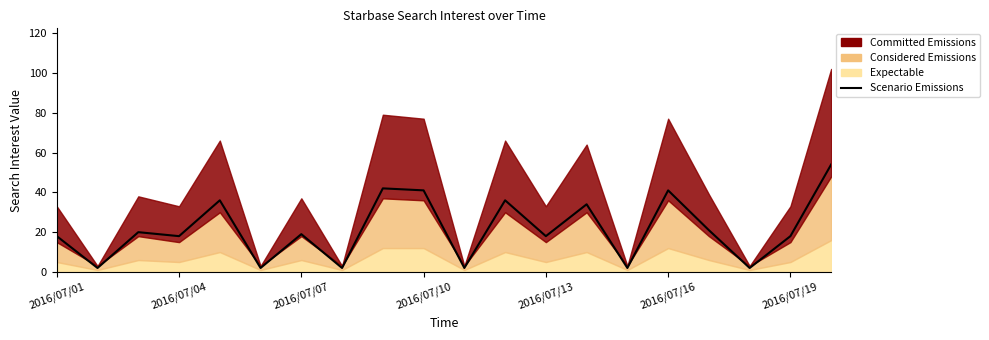

Is it true that the value at 2016/07/07 is 28?

False